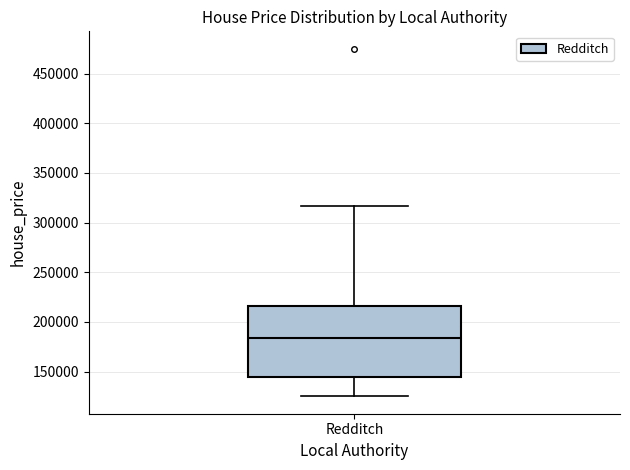

Transcribe this box plot: give where the median line is, the range the box spans, and where the two whiskers end, as read against the y-axis. The values are not printed on the chart, so give them approximately, as read against the axis.

median 185000, box 145000 to 215000, whiskers 125000 to 315000